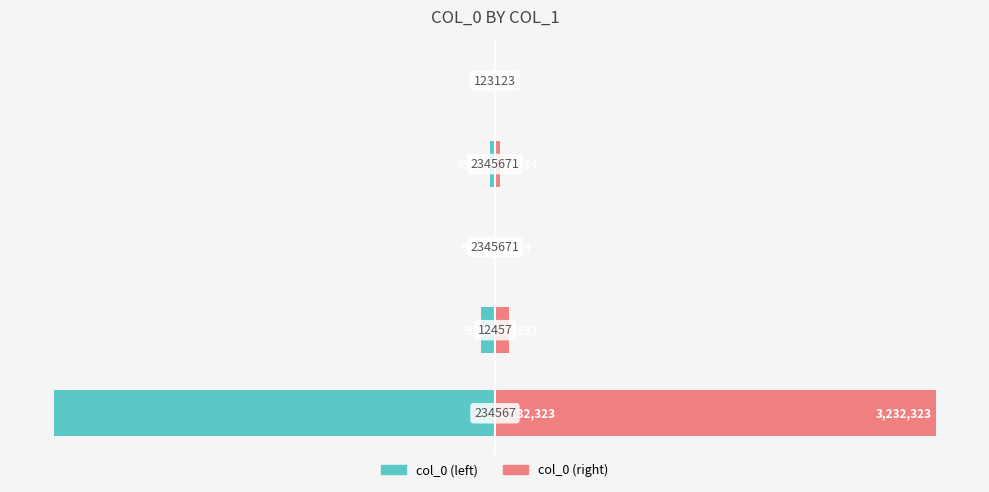

Which series has the largest total across all categories?

col_0 (right)